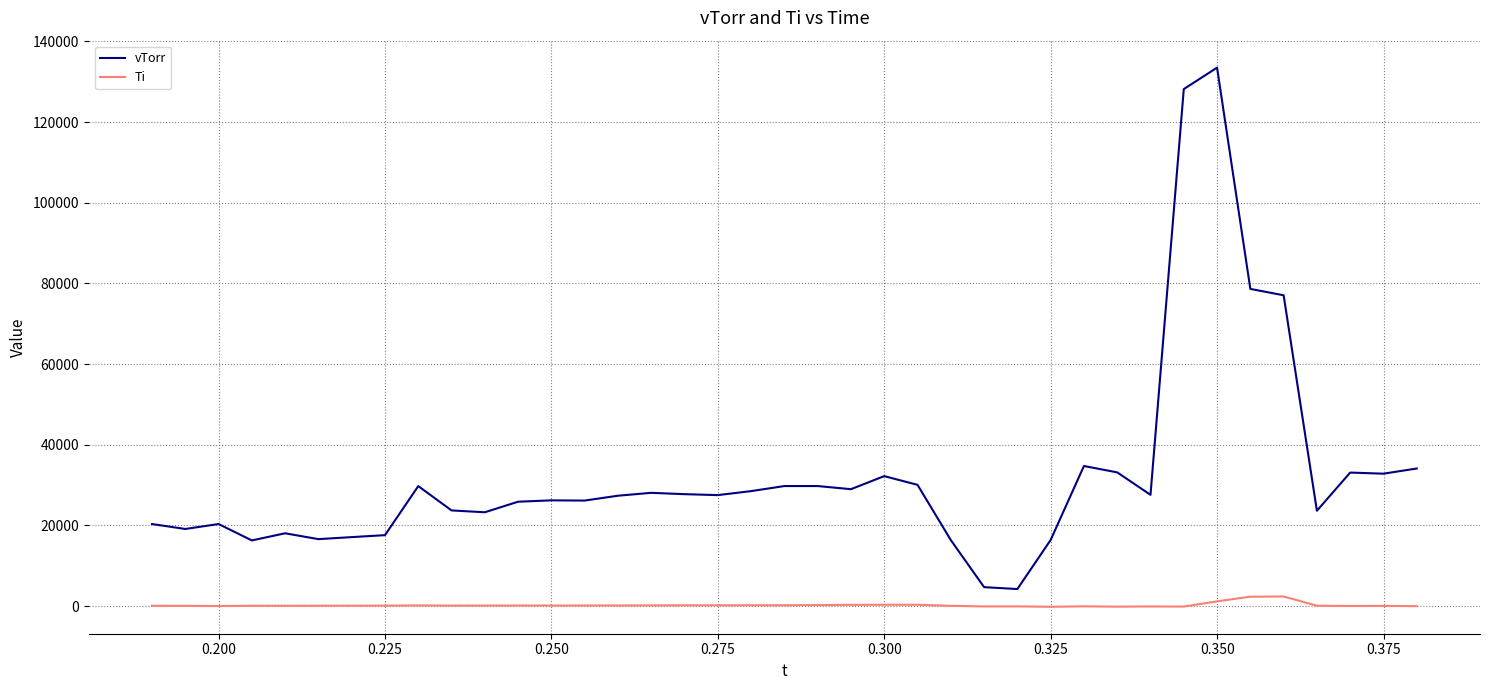

What is the maximum value shown in the chart?

133478.5